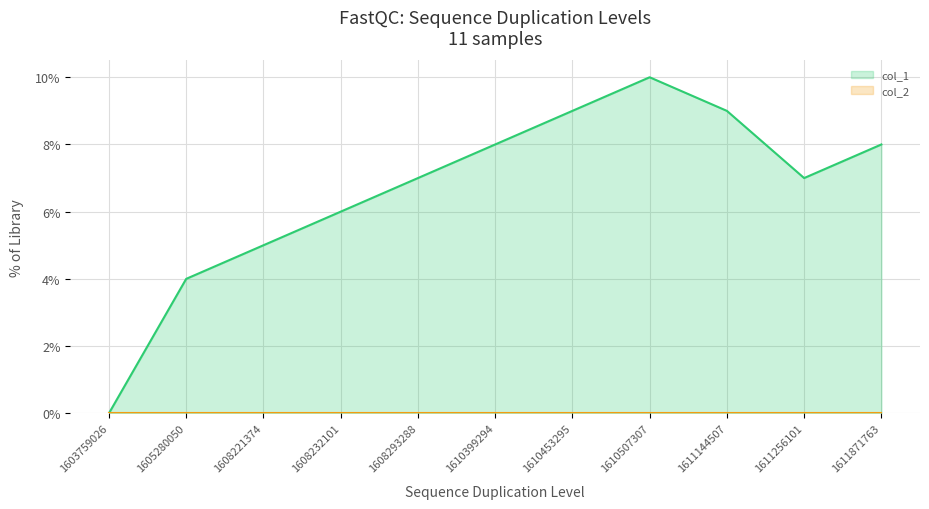

Which series has the largest range (max minus min)?

col_1